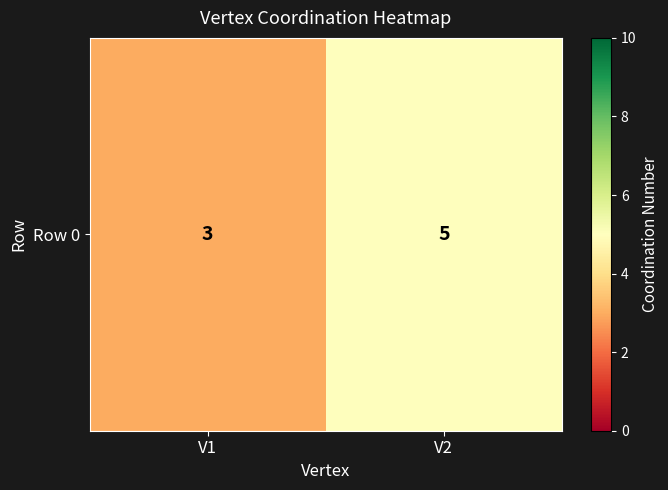

What is the change in value from V1 to V2?

+2